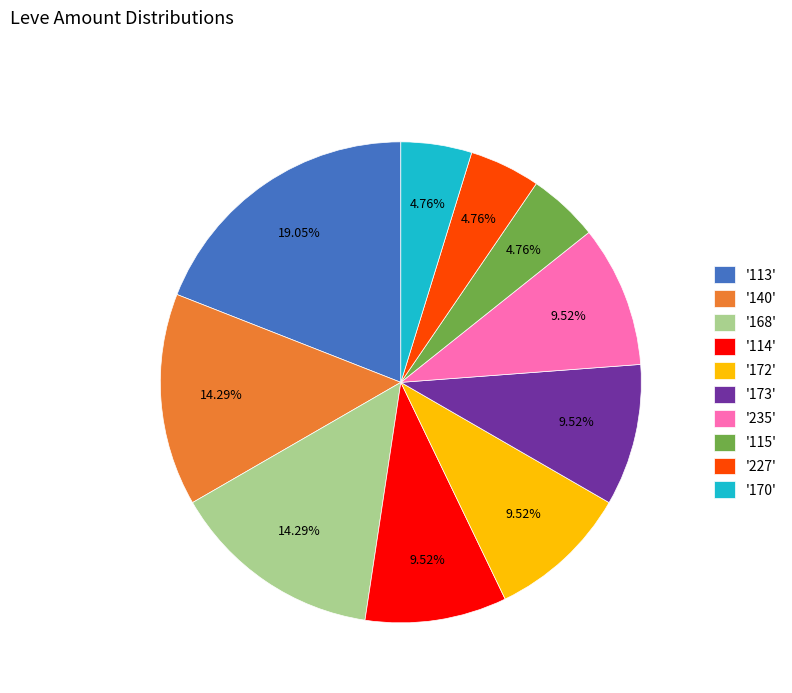

Count the number of slices in the pie.

10